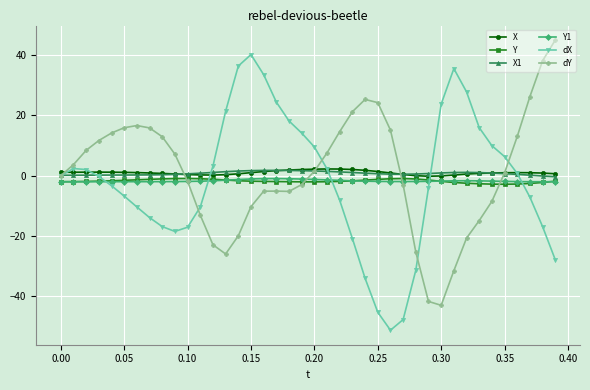

What is the minimum value for dX?

-51.2